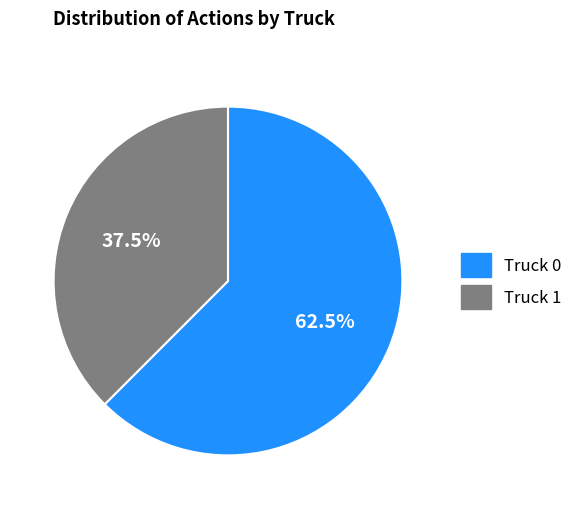

Is the sum of Truck 1 and Truck 0 greater than half?

Yes